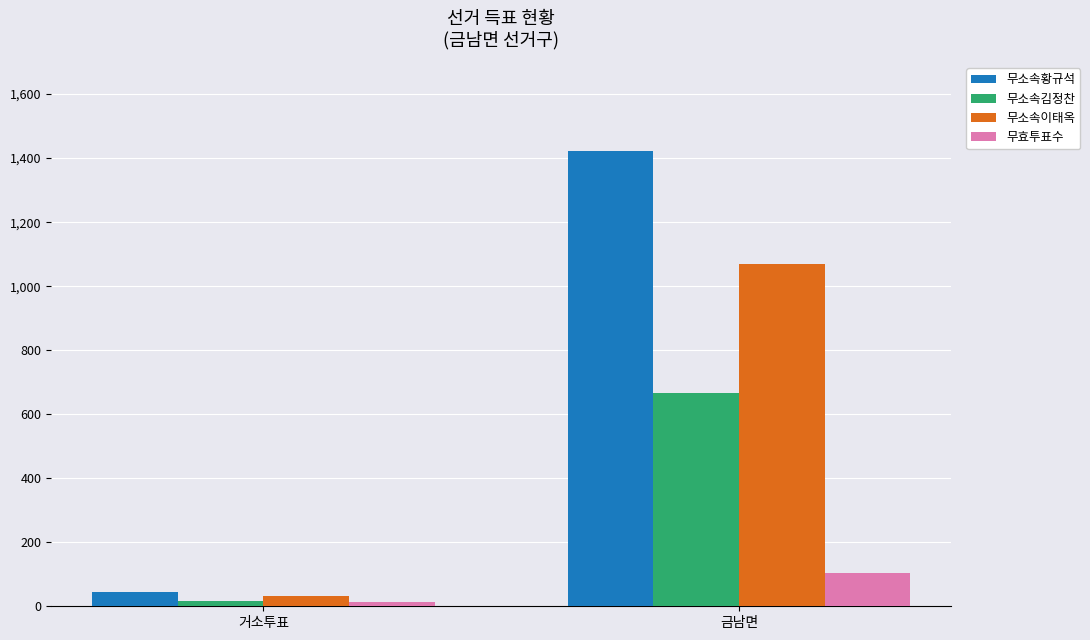

How many 무효투표수 values are between 13 and 105?

2